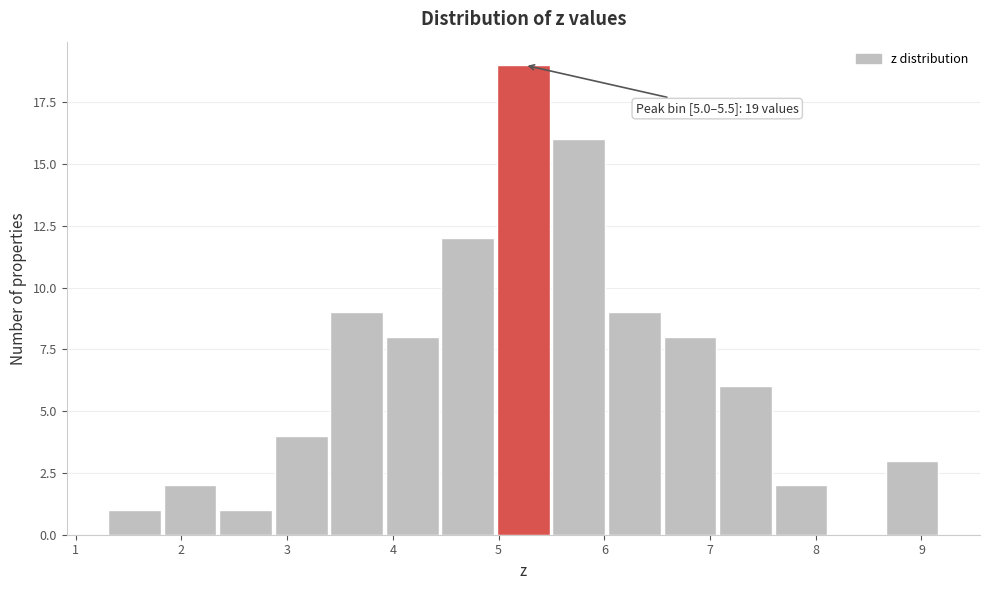

Over which range of the x-axis is the bar tallest?

5.0 to 5.5